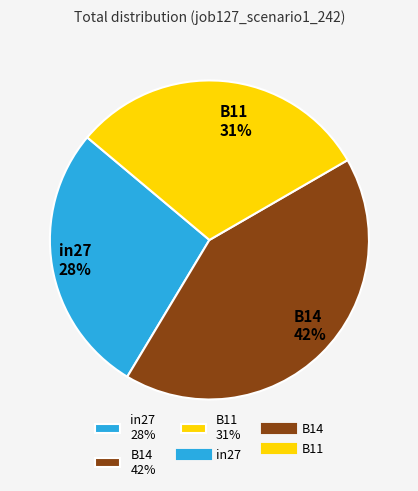

Is the sum of B11 31% and in27 28% greater than half?

Yes